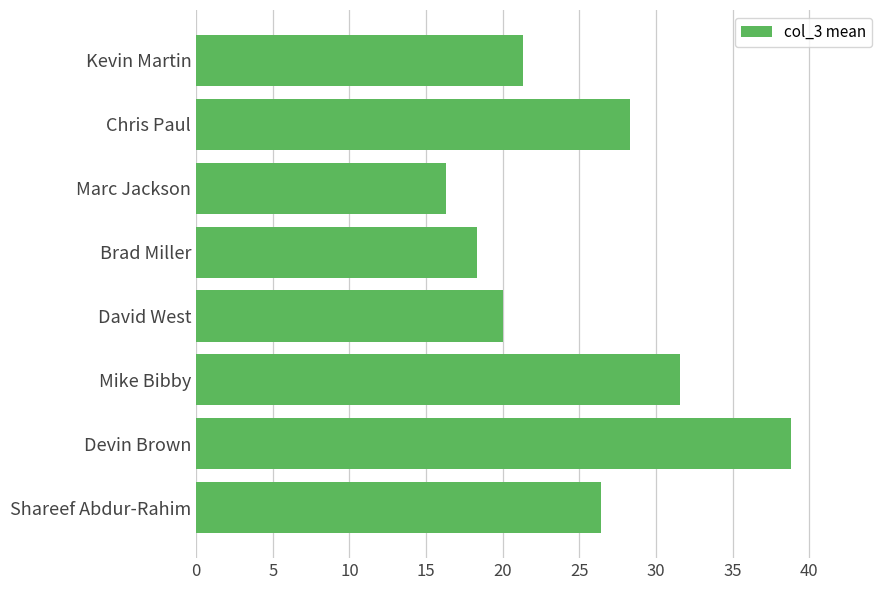

List the labels in order of value, largest first.

Devin Brown, Mike Bibby, Chris Paul, Shareef Abdur-Rahim, Kevin Martin, David West, Brad Miller, Marc Jackson